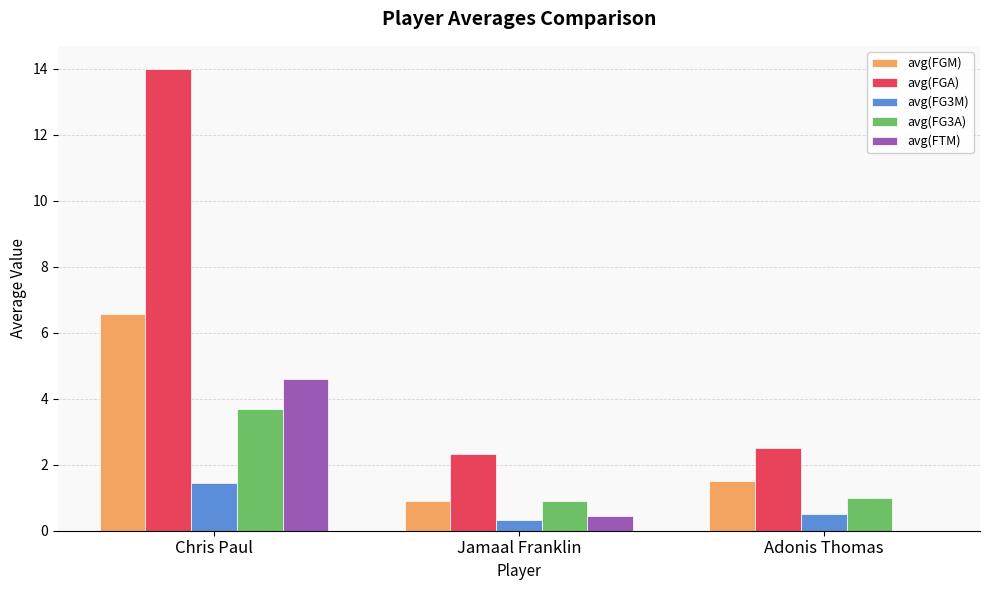

The avg(FTM) series shows 0.0 at Adonis Thomas. True or false?

True